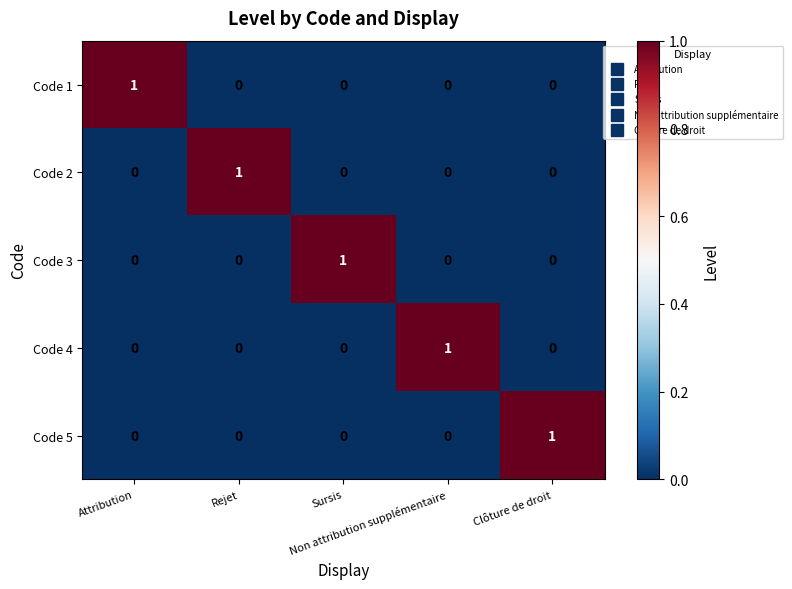

How many Code 5 values are between 0 and 1?

5